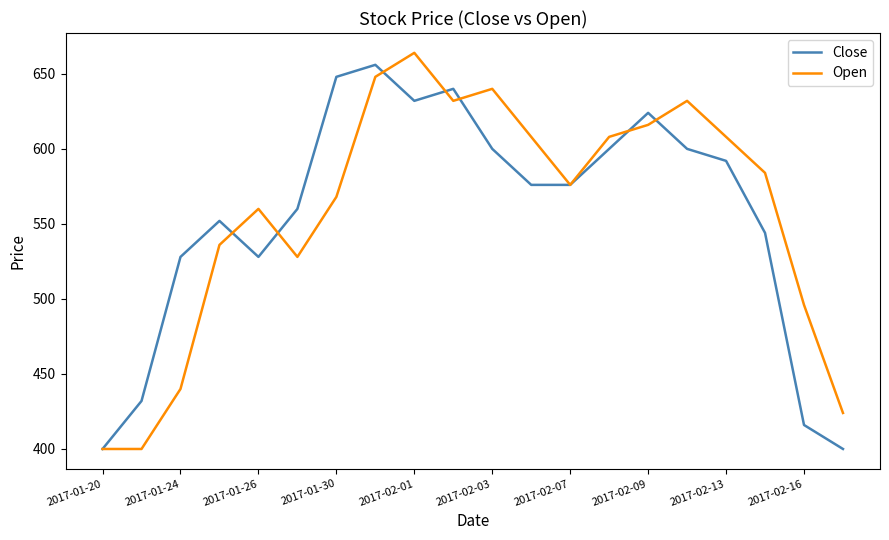

What is the greatest value displayed?

664